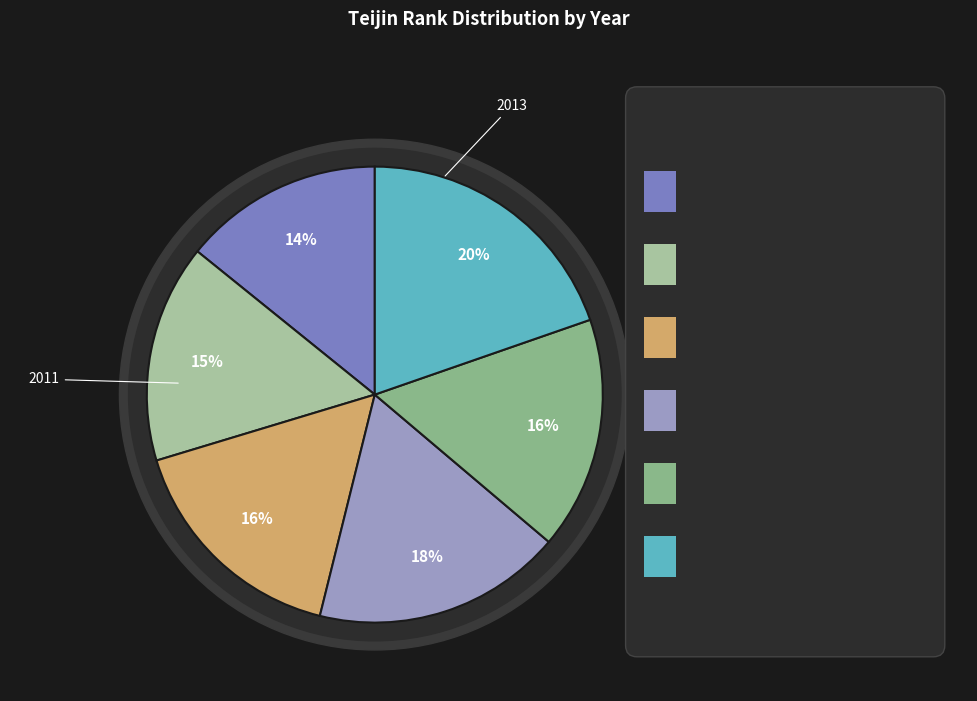

To the nearest percent, what is the average slice percentage?

17%